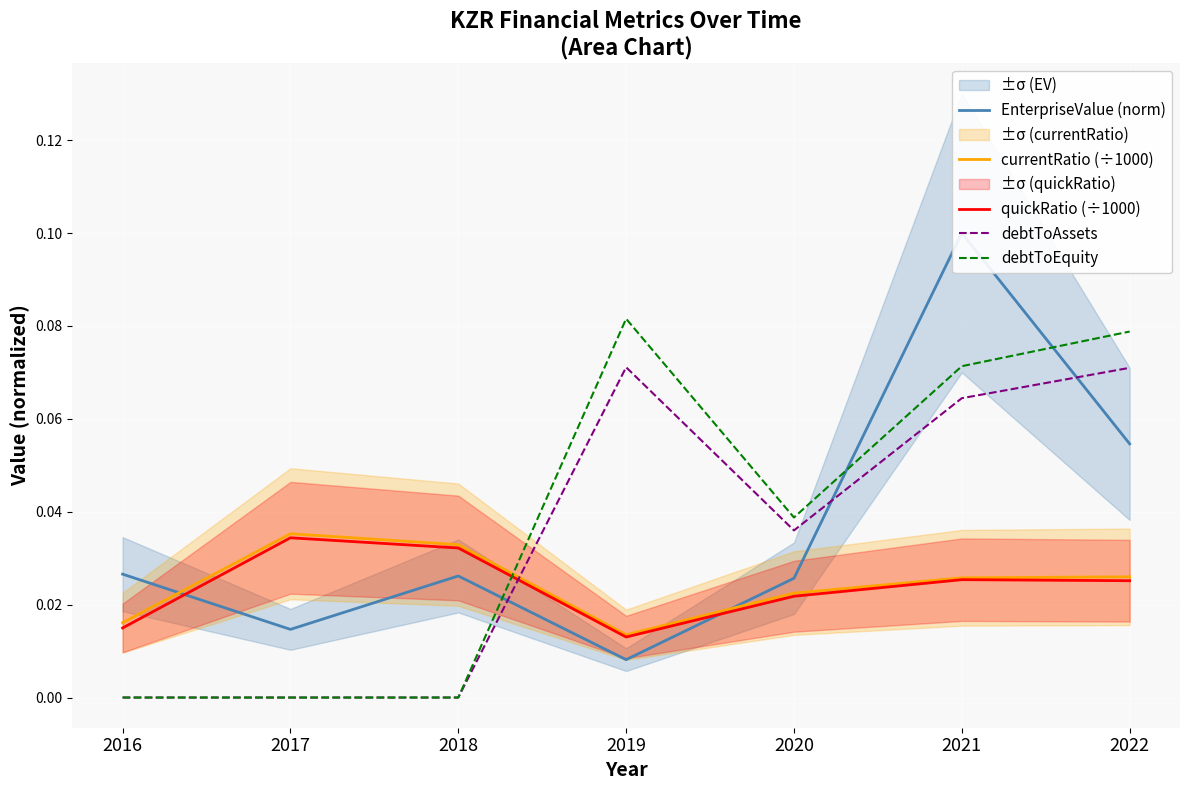

Which label corresponds to the largest value in the chart?

2021